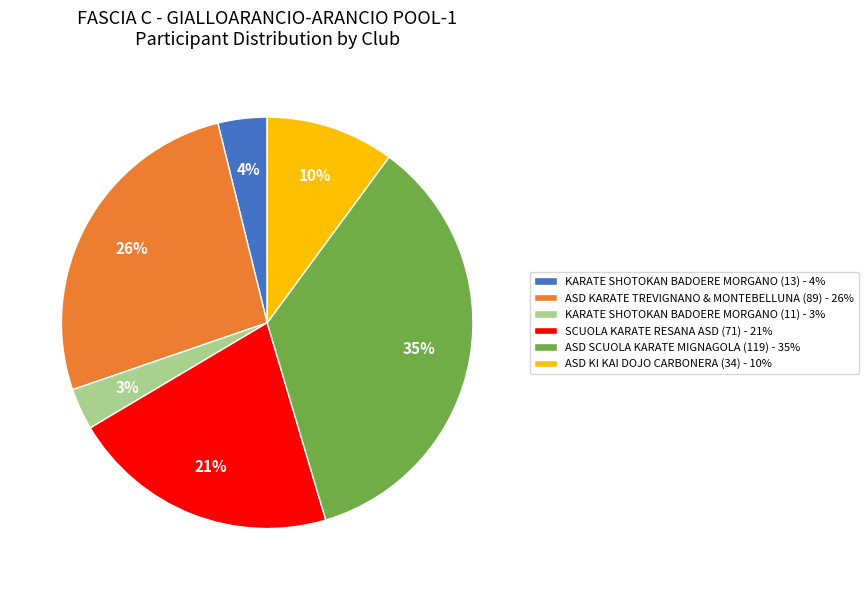

To the nearest percent, what is the combined percentage of SCUOLA KARATE RESANA ASD (71) - 21% and KARATE SHOTOKAN BADOERE MORGANO (13) - 4%?

25%